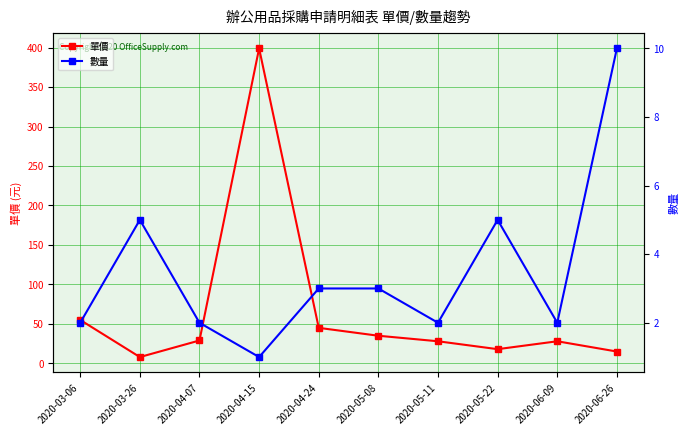

What is the value of the 數量 point at the 6th from the left?

3